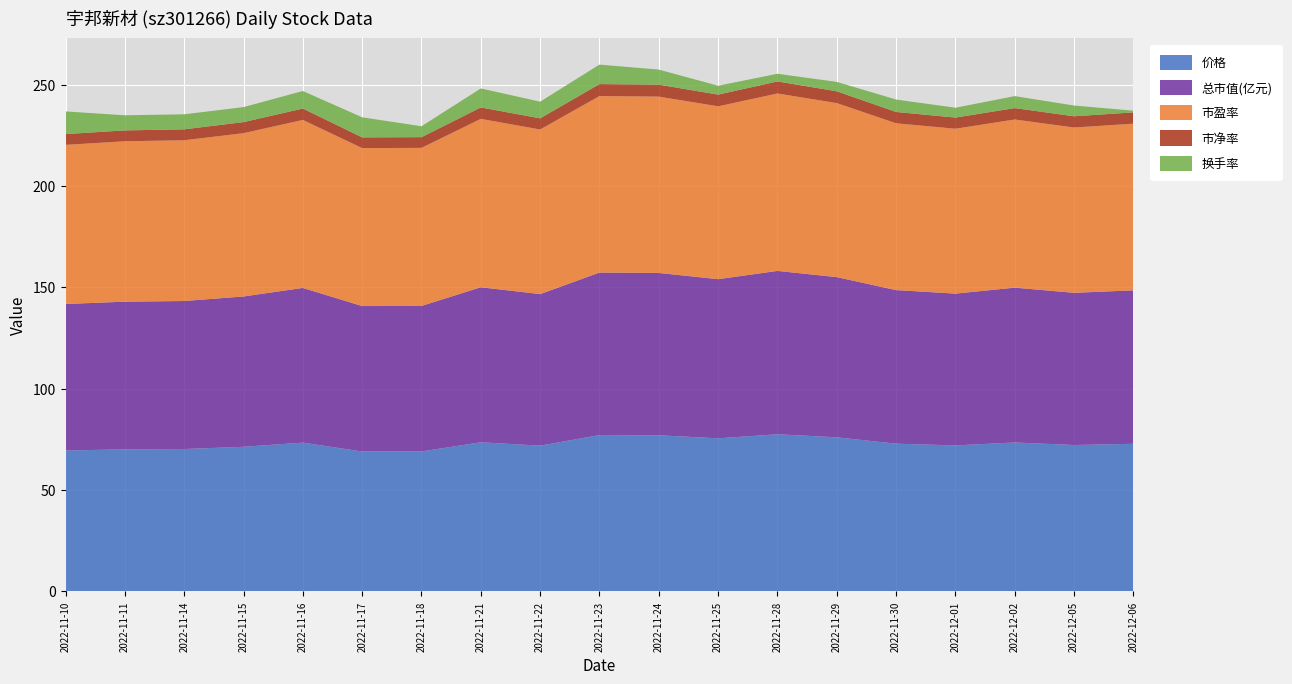

The value of 价格 at 2022-11-17 is 69.0. True or false?

True